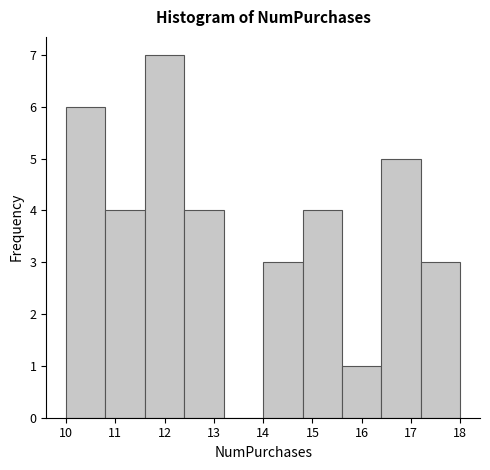

Reading left to right, list every bar in this chart as the range it spans on the x-axis followed by its height. The values are not printed on the chart, so give them approximately, as read against the axis.

10.0 to 10.8: 6
10.8 to 11.6: 4
11.6 to 12.4: 7
12.4 to 13.2: 4
13.2 to 14.0: 0
14.0 to 14.8: 3
14.8 to 15.6: 4
15.6 to 16.4: 1
16.4 to 17.2: 5
17.2 to 18.0: 3